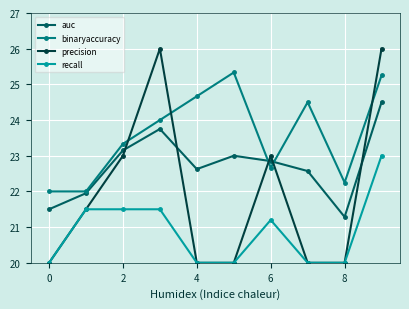

True or false: recall and binaryaccuracy cross at least once.

False